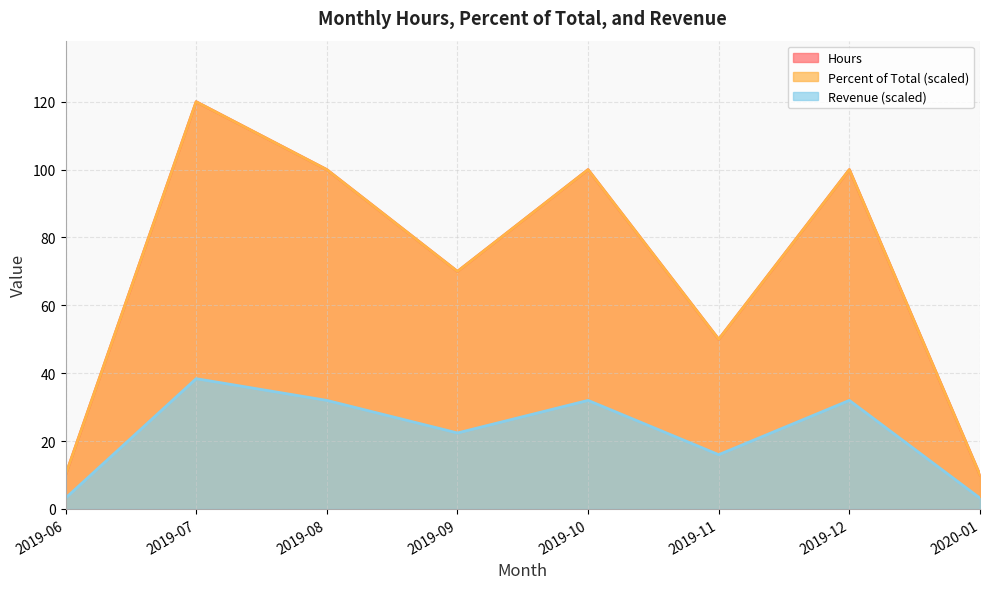

At which category does the chart reach its peak across all series?

2019-07